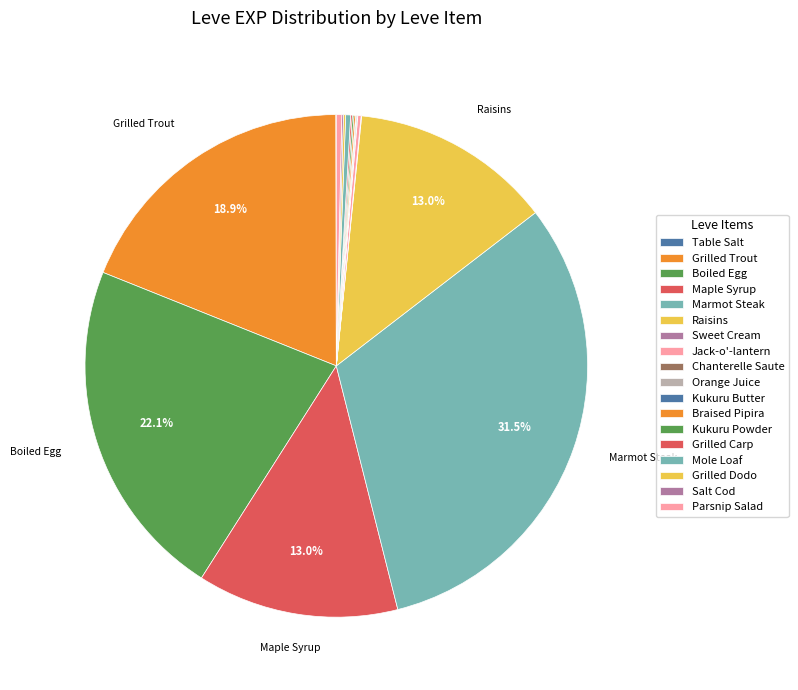

How many segments does this pie chart have?

18